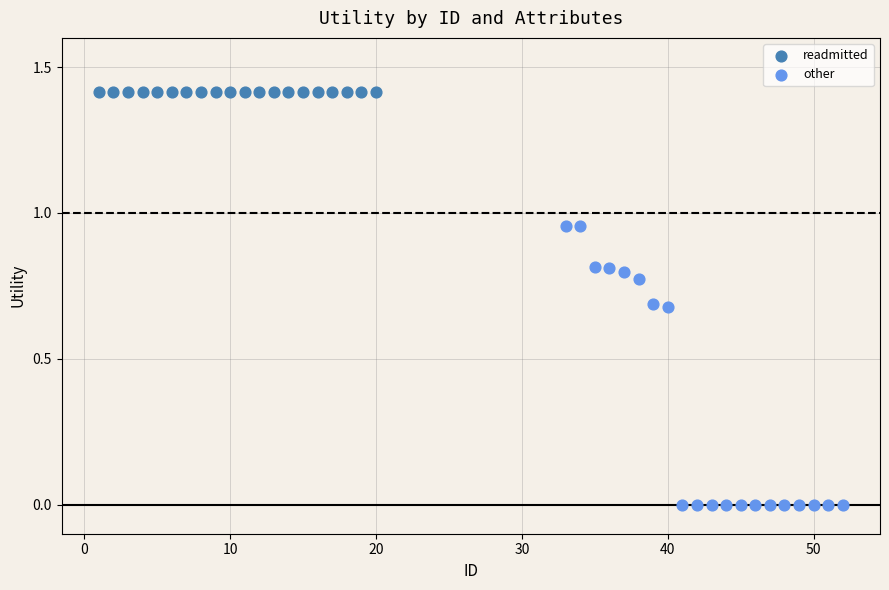

Which series reaches the minimum Y coordinate?

other